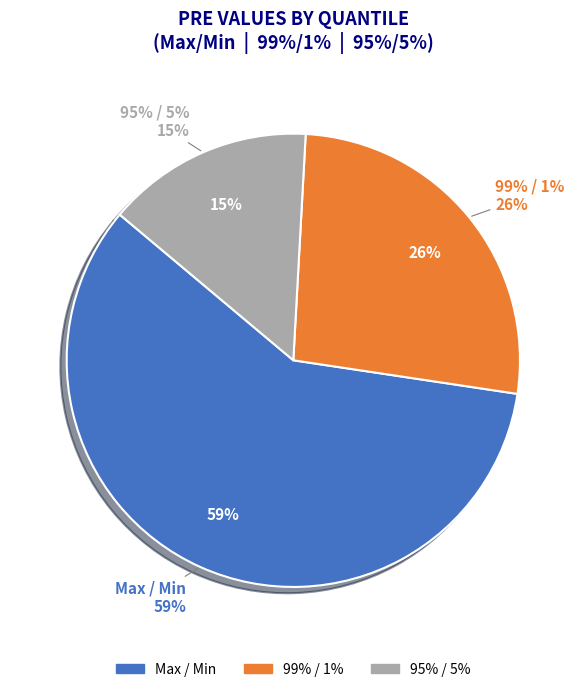

Count the number of slices in the pie.

3